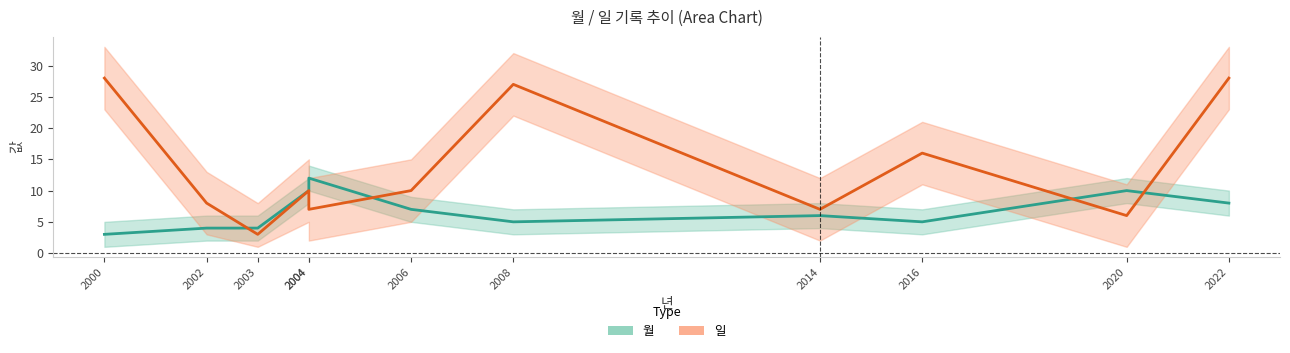

What are all the series names shown in the legend?

월, 일